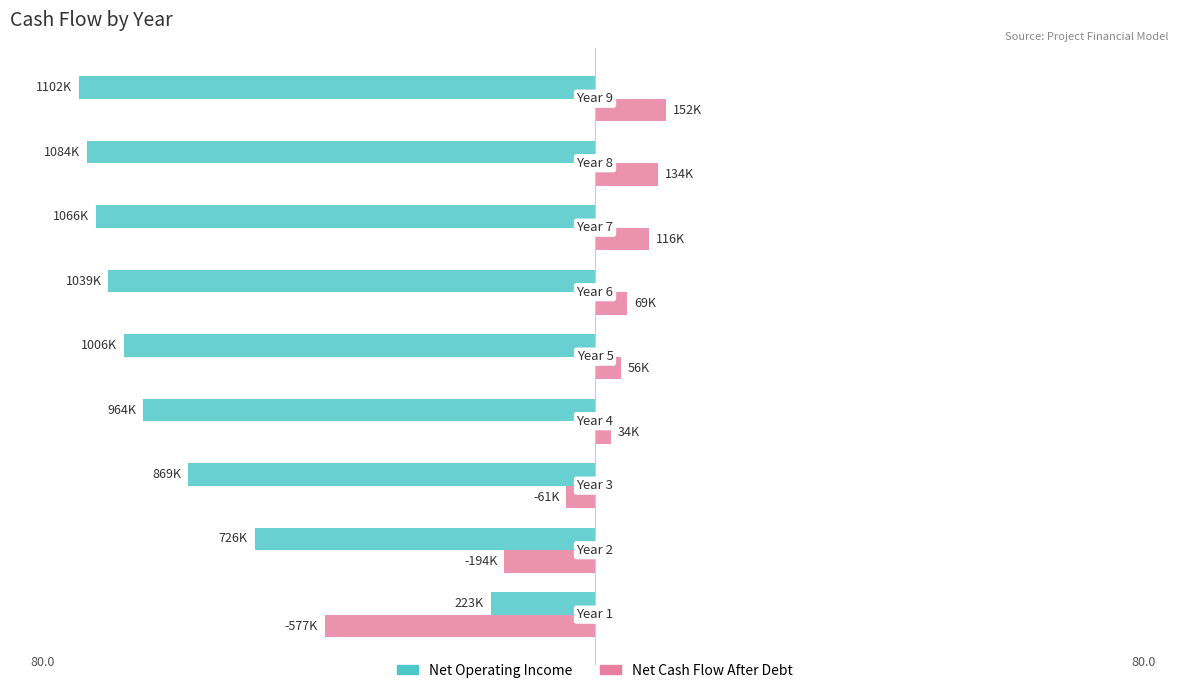

Which series has the largest total across all categories?

Net Cash Flow After Debt